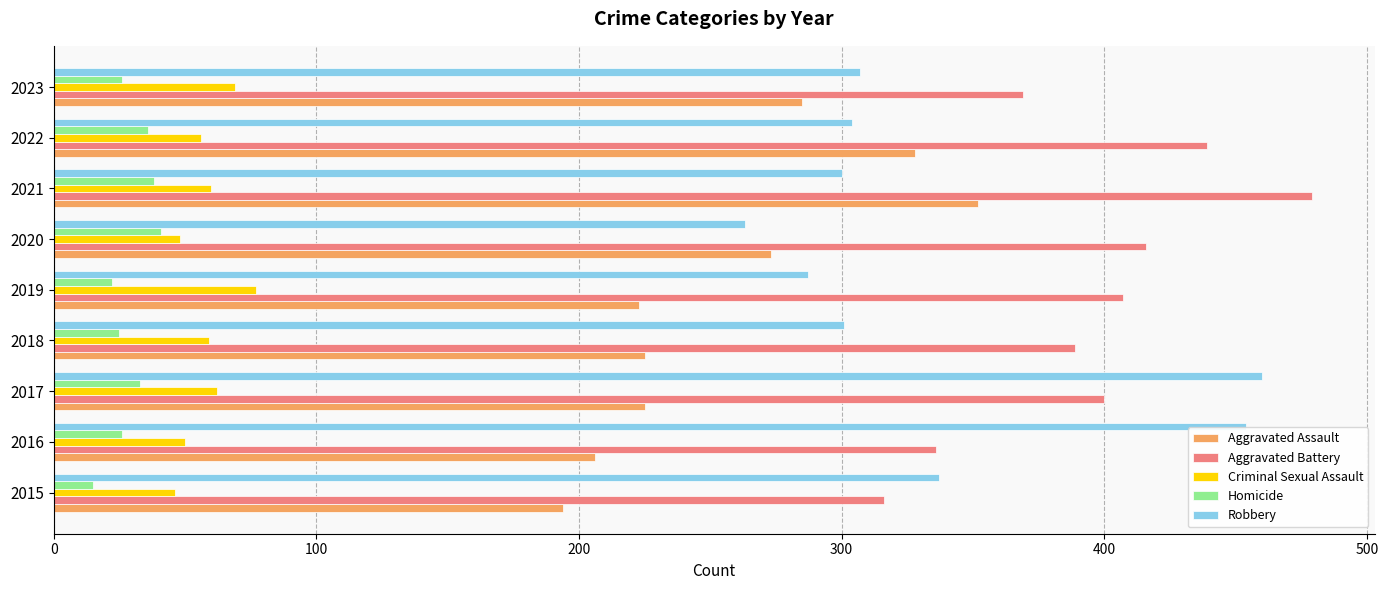

What is the difference between the maximum and second lowest values in the Aggravated Assault series?

146